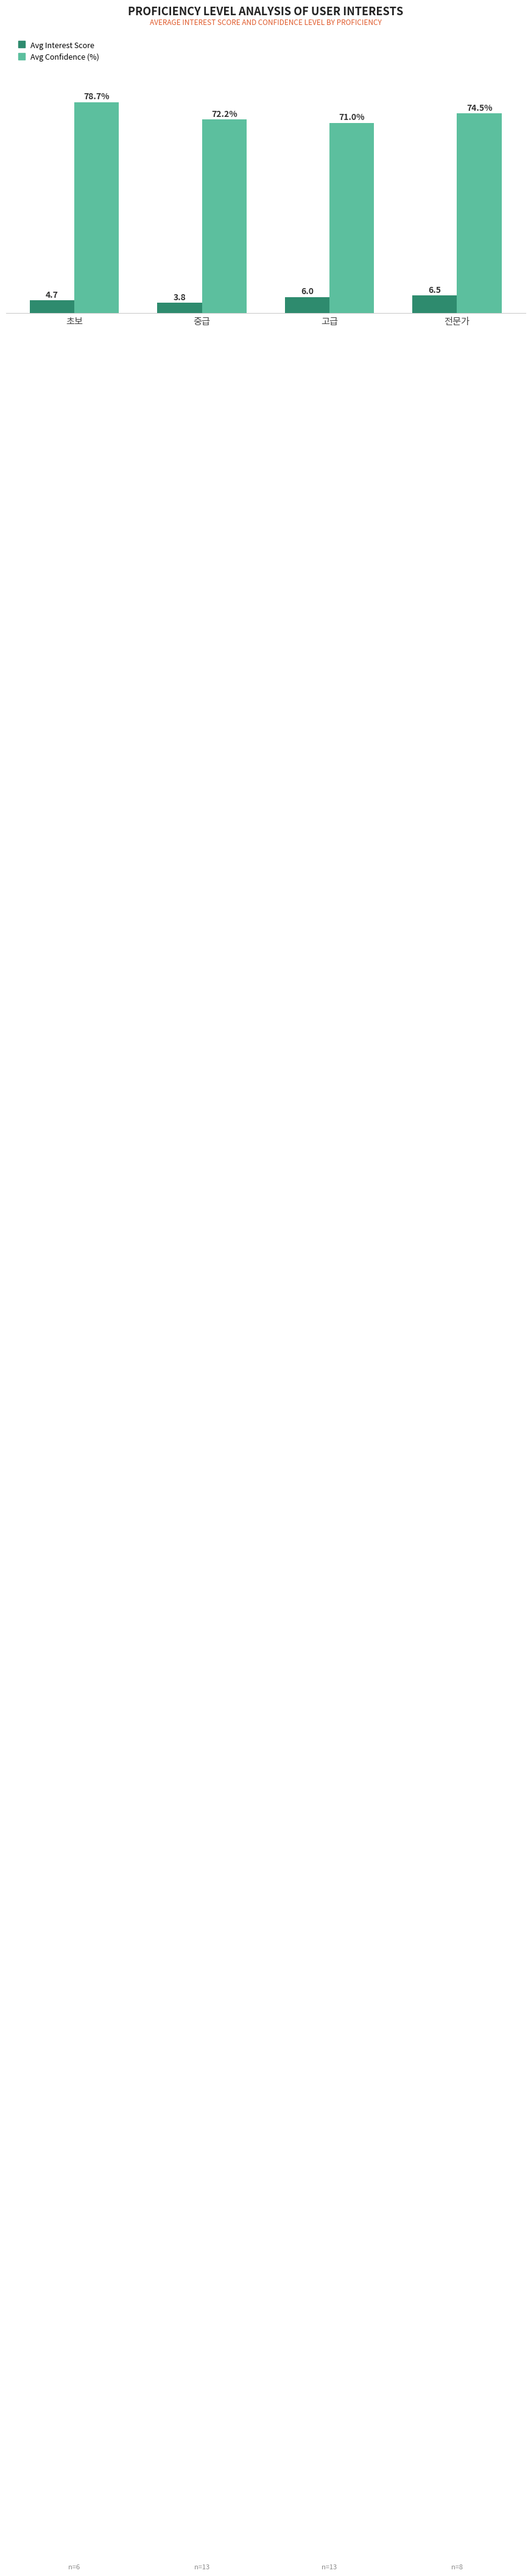

At which label does Avg Confidence (%) reach its peak?

초보